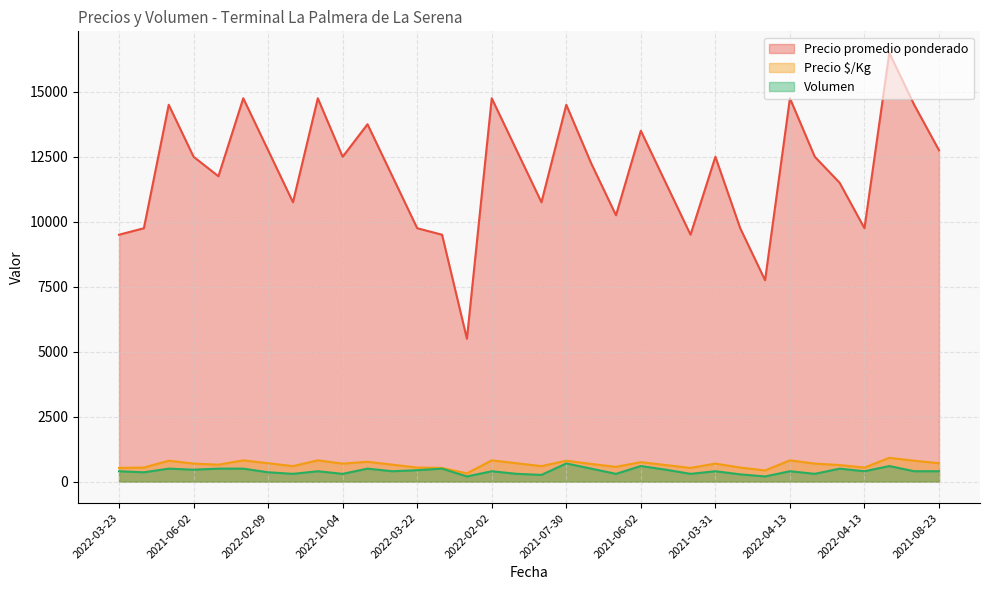

What is the smallest value displayed?

200